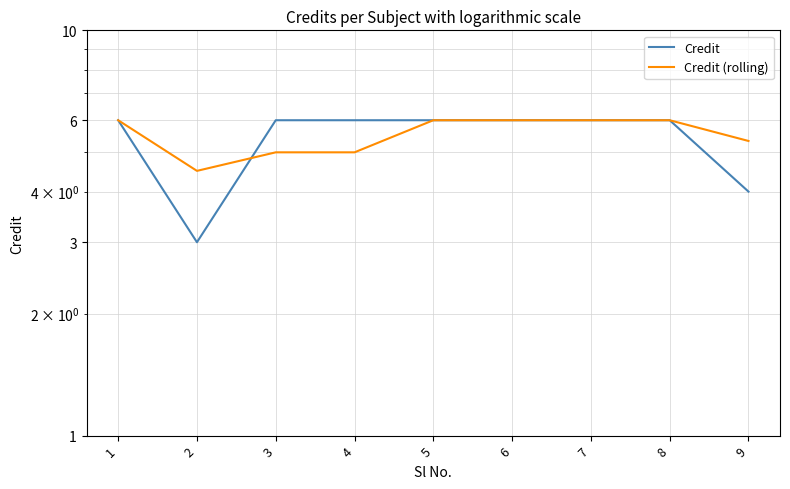

The Credit (rolling) series shows 5.0 at 3. True or false?

True